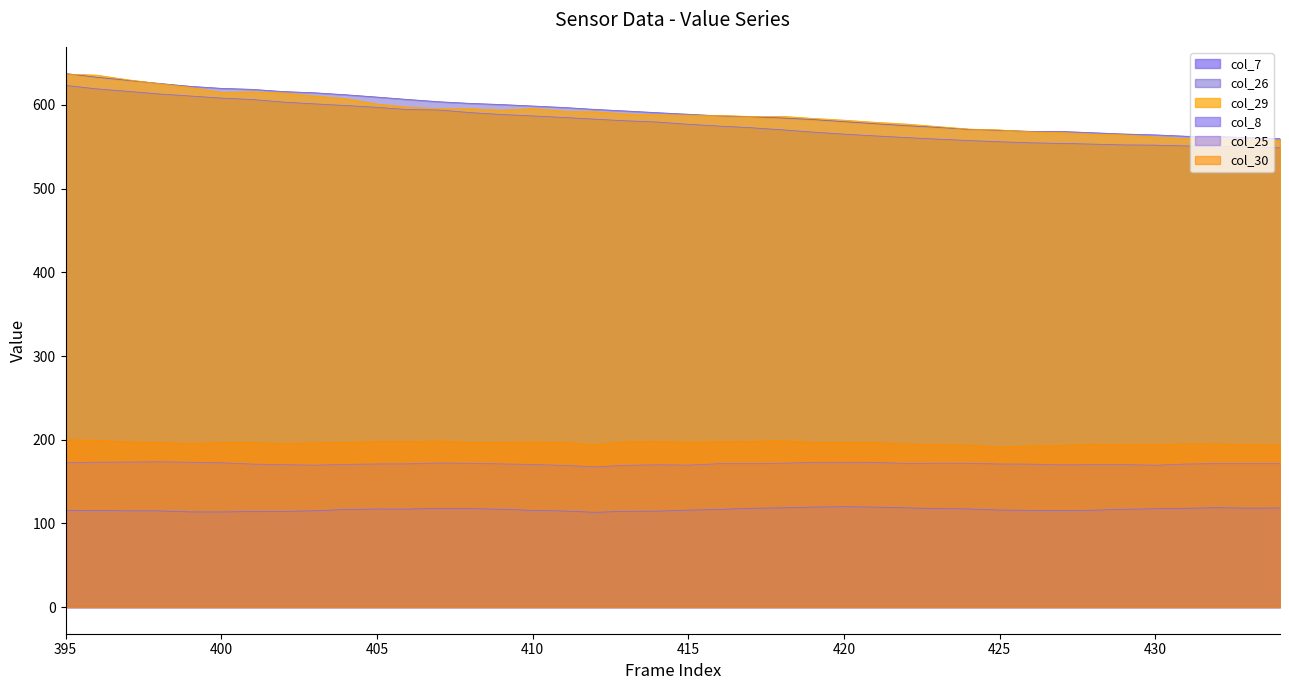

The value of col_8 at 406 is 193.5. True or false?

False